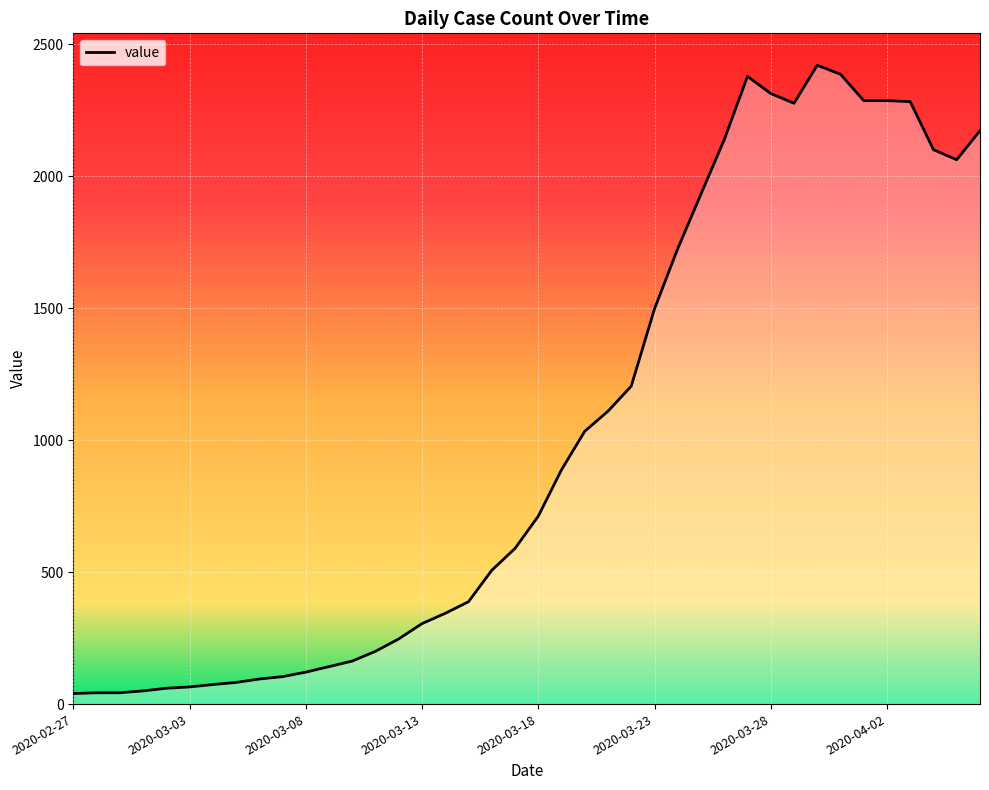

What is the greatest value displayed?

2421